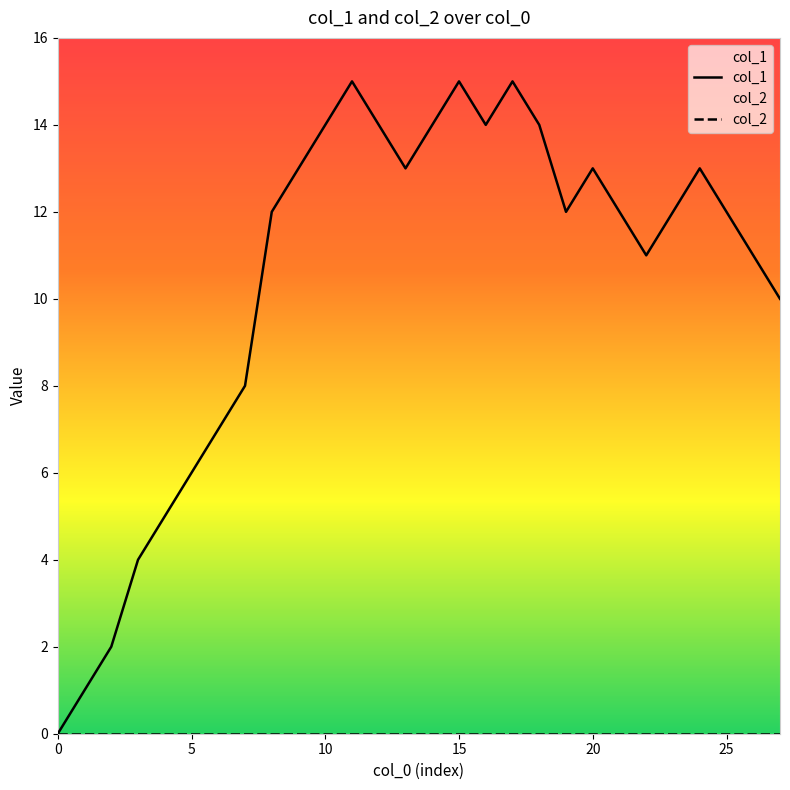

Rank the series at 17 from highest to lowest value.

col_1, col_2